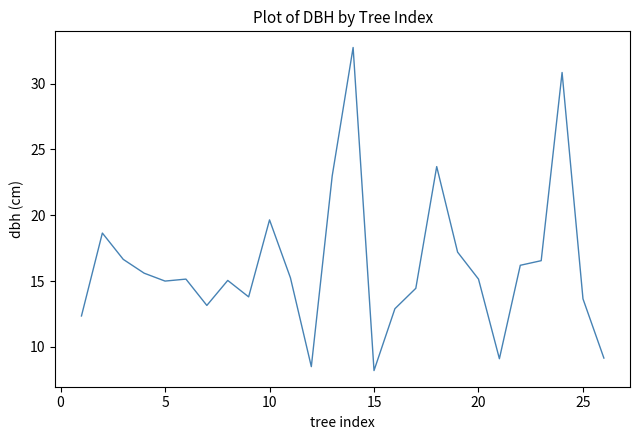

What is the greatest value displayed?

32.8